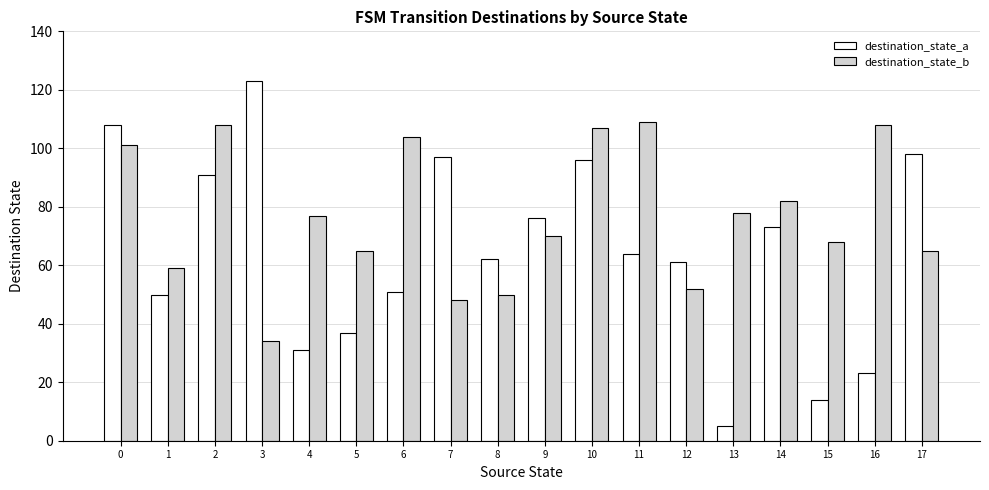

Which series has the largest total across all categories?

destination_state_b